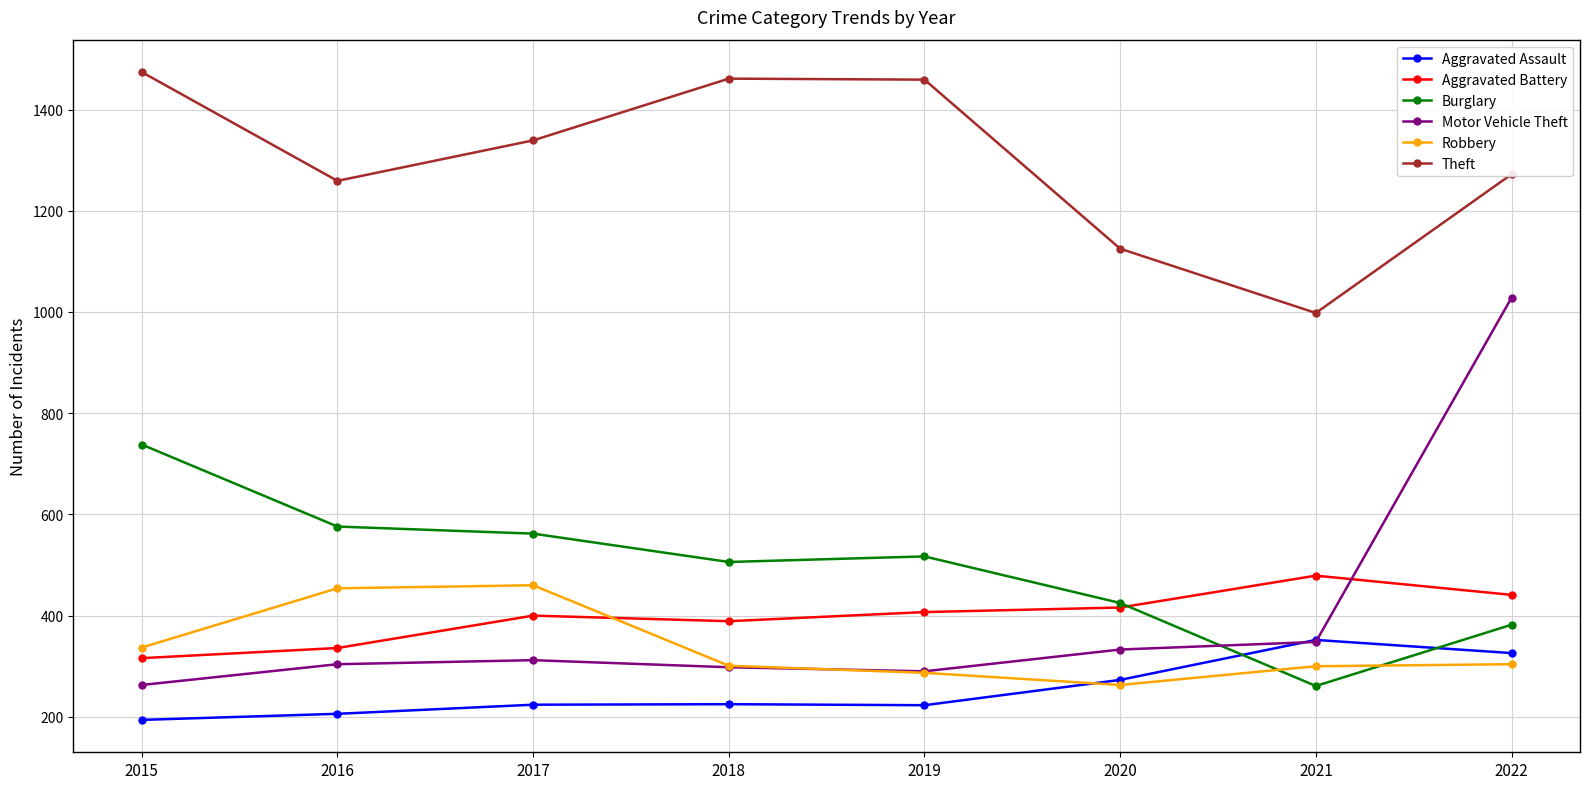

What is the difference between the maximum and minimum values in the Aggravated Battery series?

163